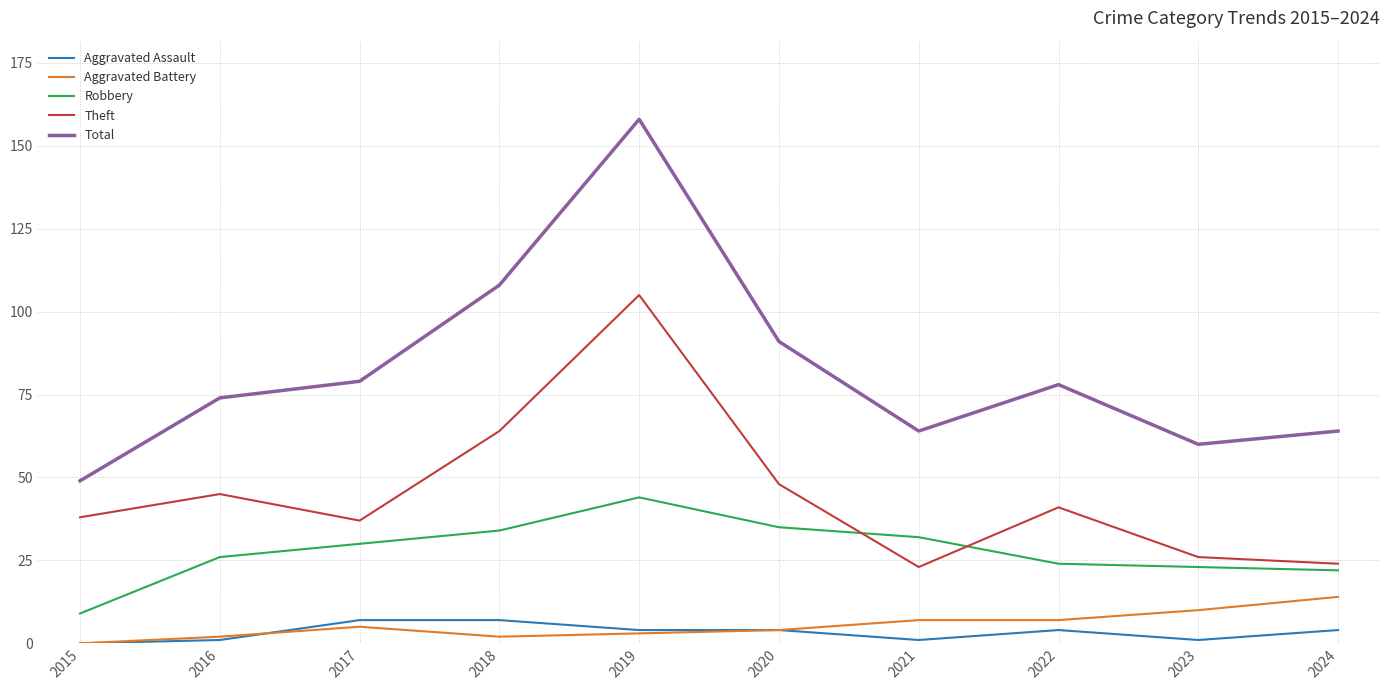

The value of Total at 2018 is 108. True or false?

True